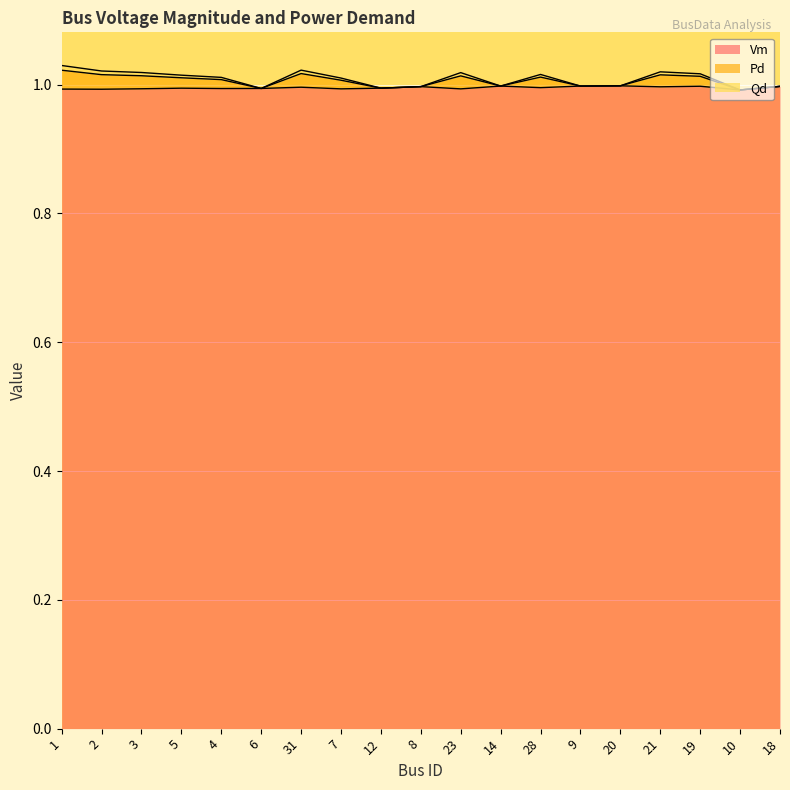

How many distinct data groups are displayed?

3